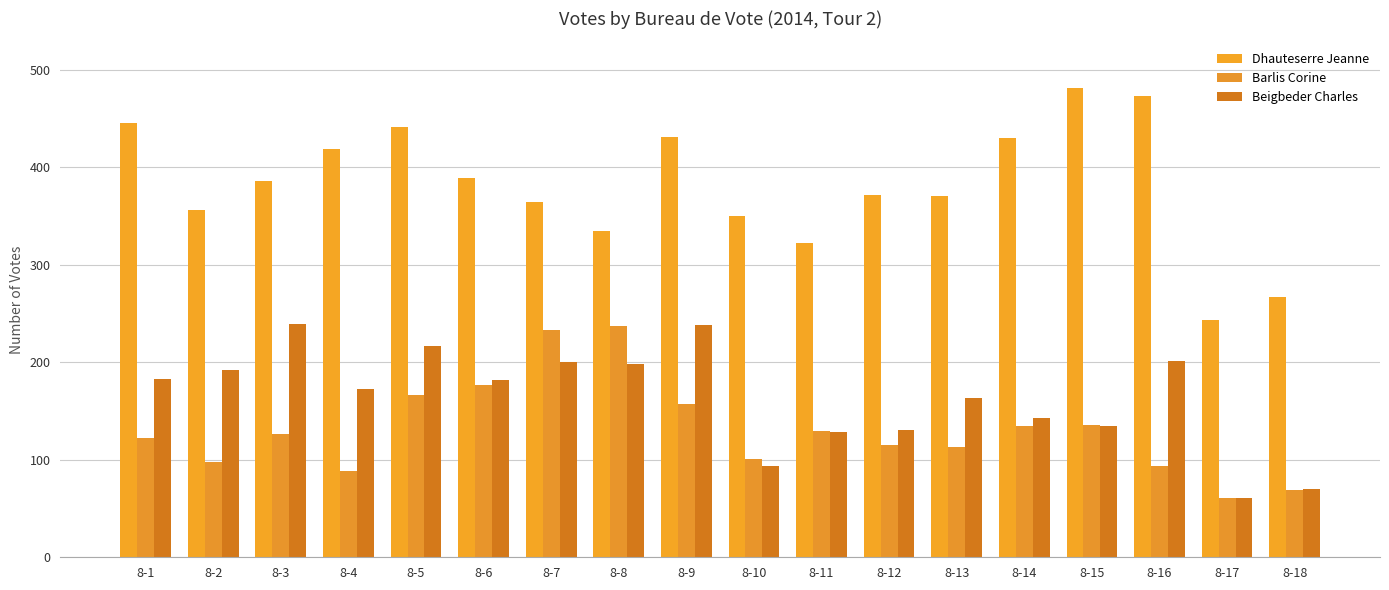

What is the difference between the highest and lowest values at 8-2?

258